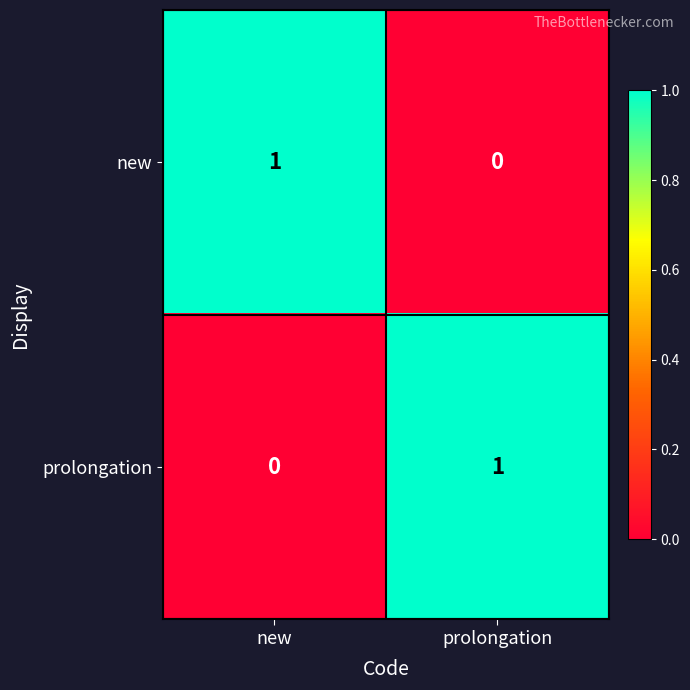

Reading right to left, what are all the values shown in this chart?

new: 0	1
prolongation: 1	0